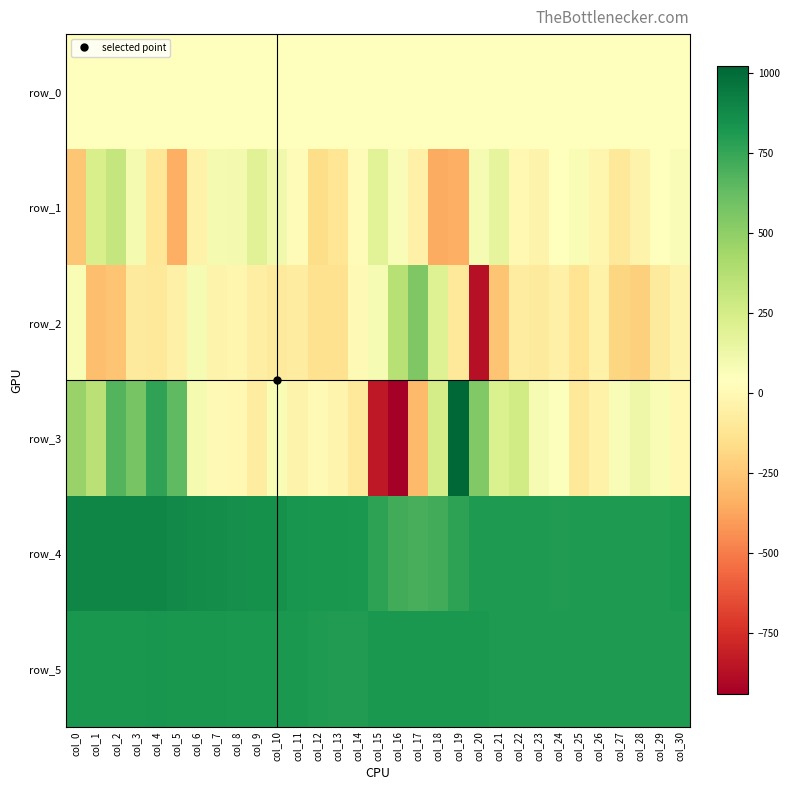

How many data points in row_1 are less than 16?

15